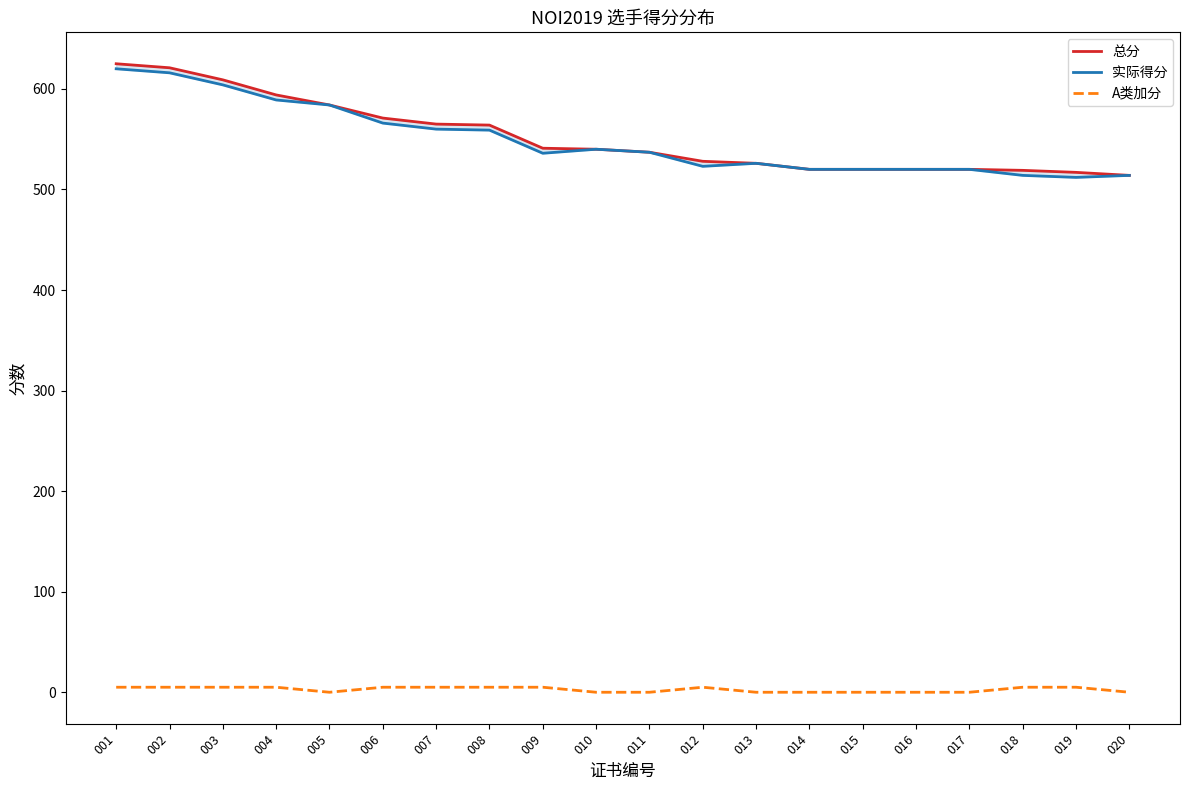

What is the total value across all series at 003?

1218